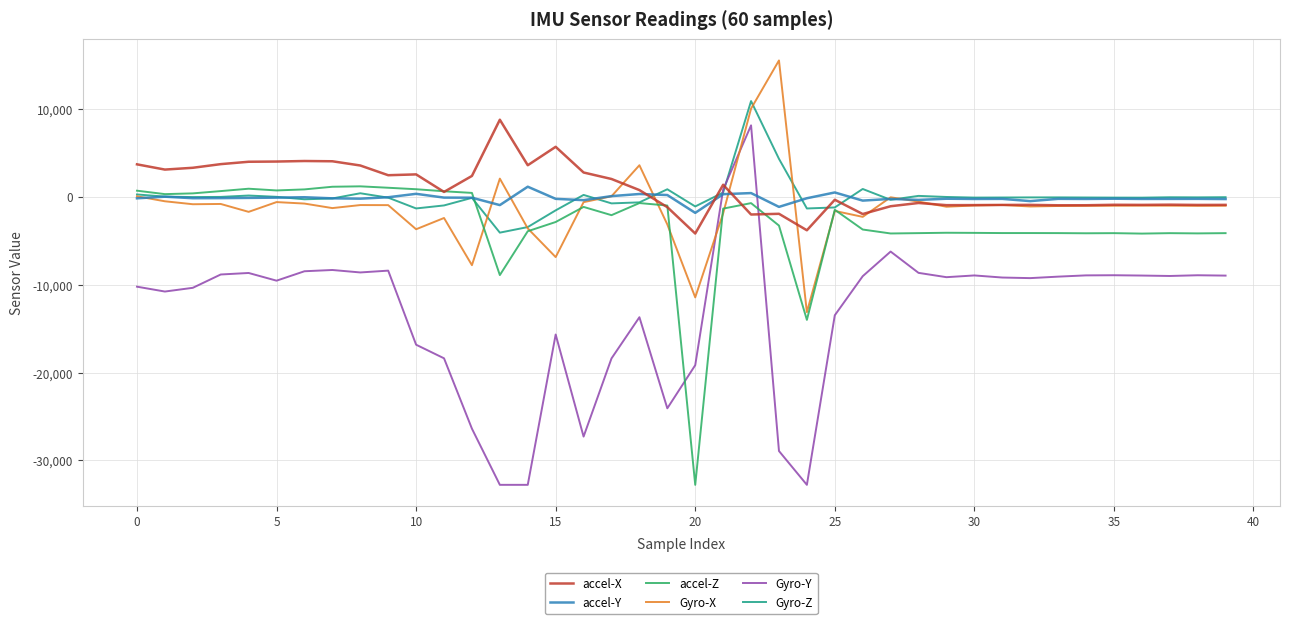

How many values in accel-X are below zero?

20